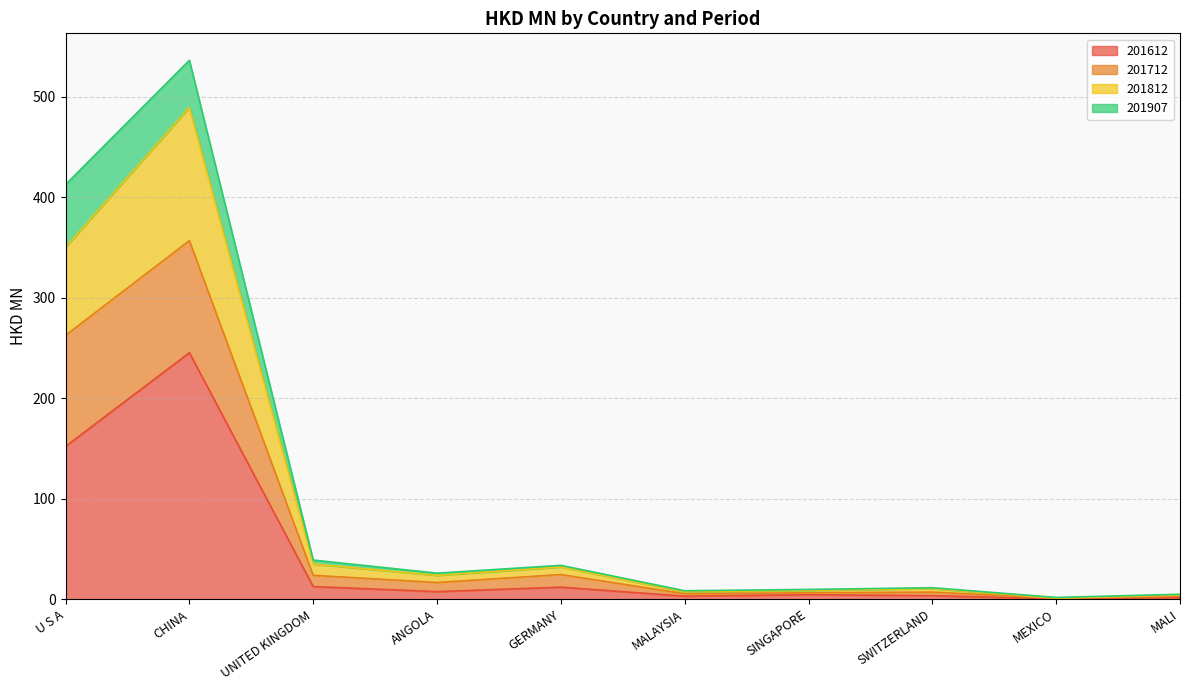

What is the highest value of the 201612 series?

245.3